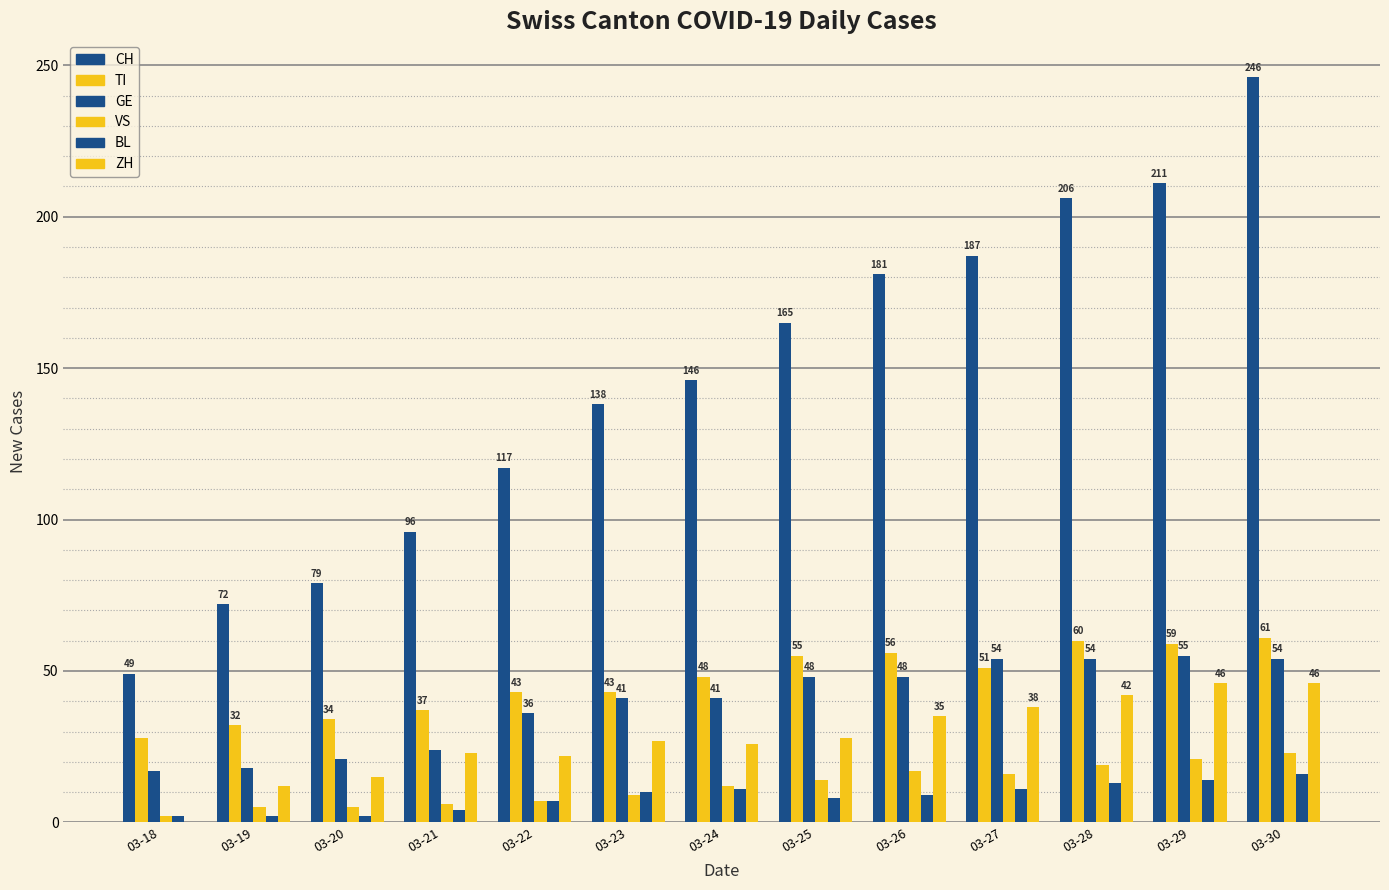

What is the difference between the maximum and minimum values in the BL series?

14